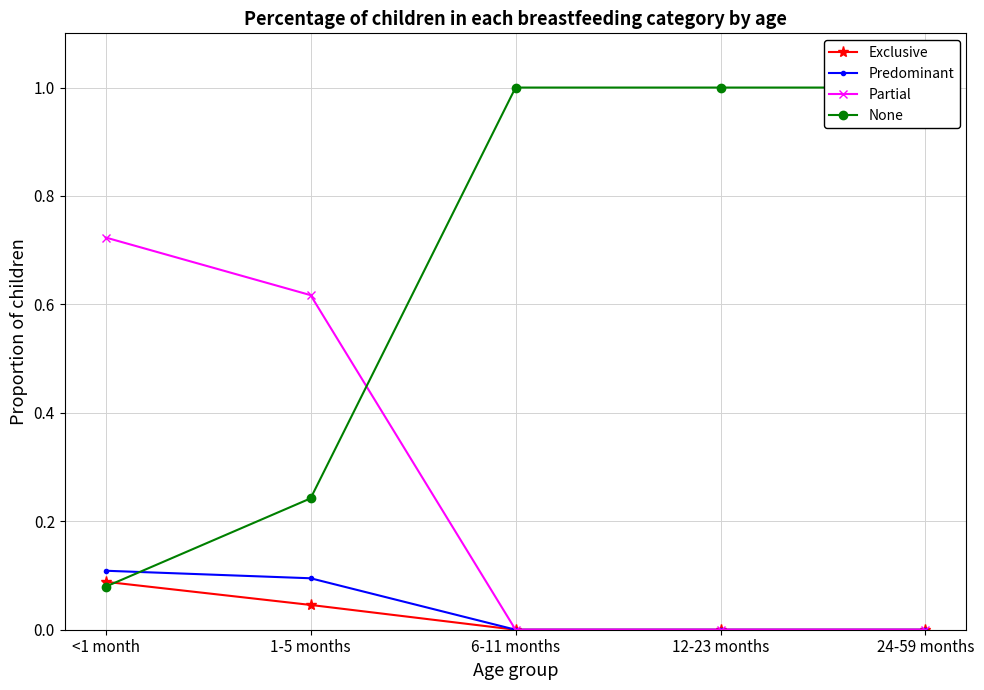

What is the value of the Predominant point at the 2nd from the left?

0.1